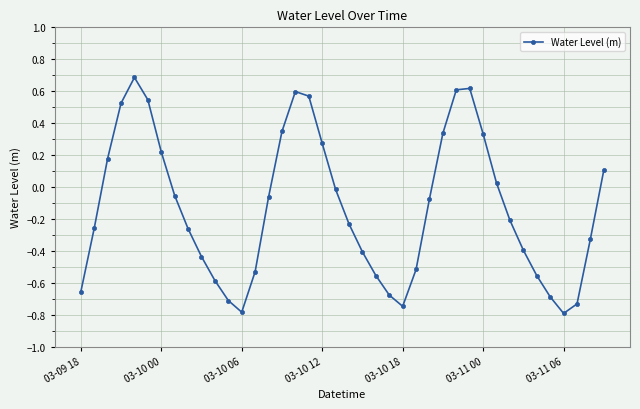

What is the difference between the second highest and second lowest values?

1.4